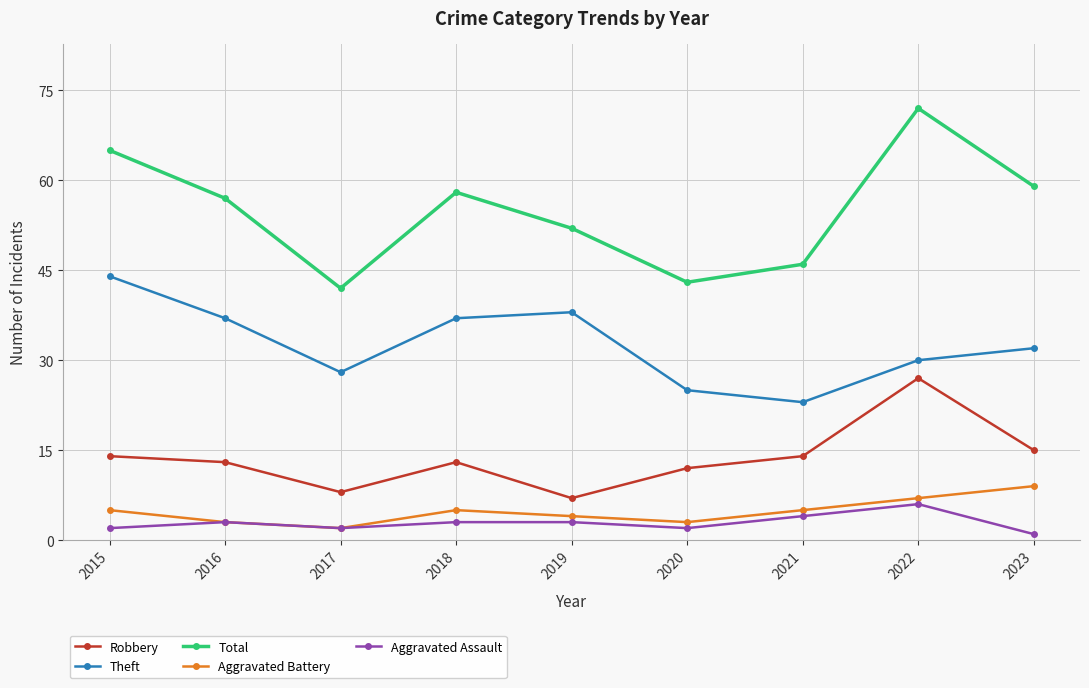

In Aggravated Battery, how many points are higher than both neighbors (excluding endpoints)?

1